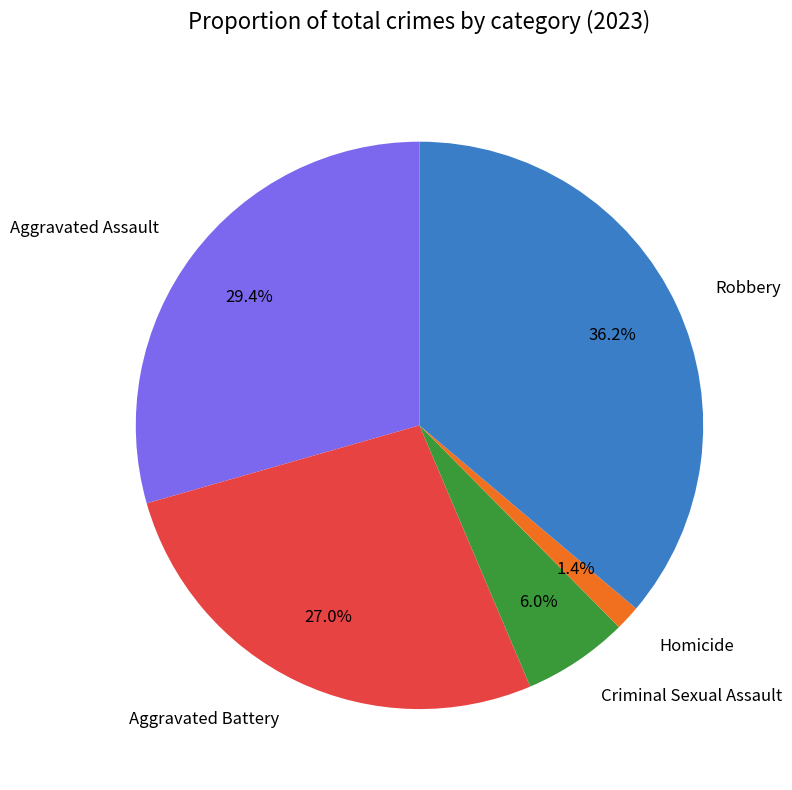

Which category has the biggest portion of the pie?

Robbery